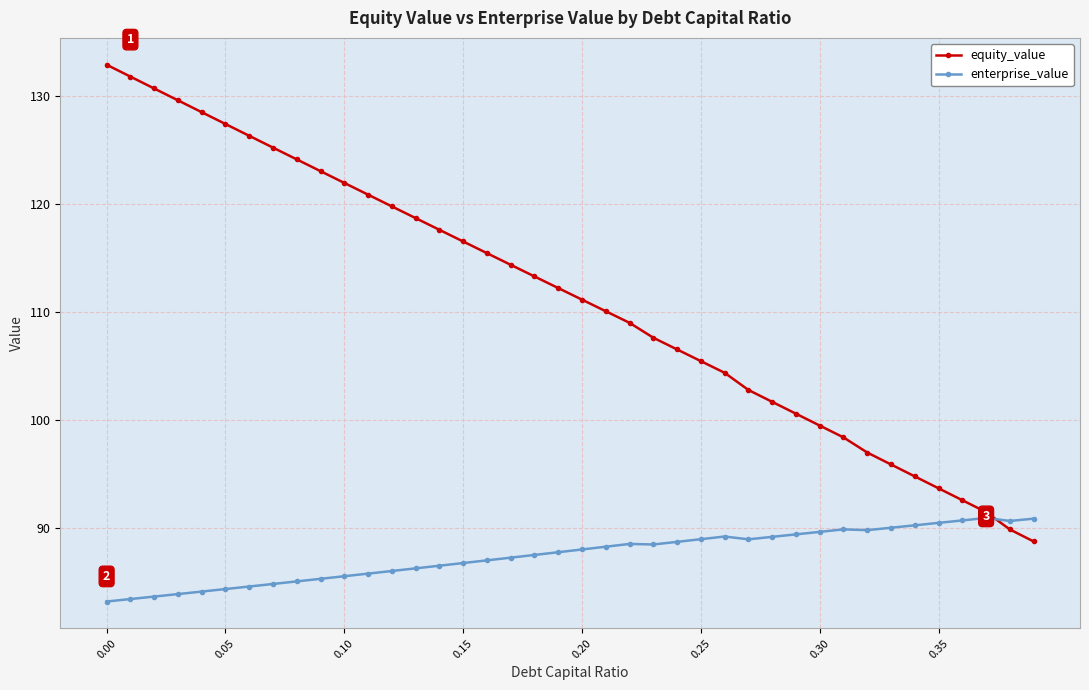

Rank the series by their average value, from highest to lowest.

equity_value, enterprise_value